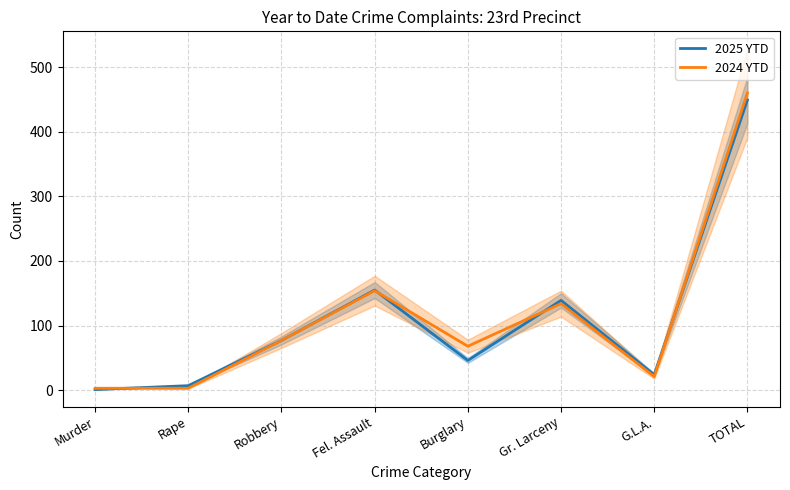

Reading left to right, transcribe all the data shown in this chart.

2025 YTD: Murder=1	Rape=7	Robbery=77	Fel. Assault=155	Burglary=46	Gr. Larceny=139	G.L.A.=24	TOTAL=449
2024 YTD: Murder=3	Rape=3	Robbery=77	Fel. Assault=154	Burglary=68	Gr. Larceny=134	G.L.A.=21	TOTAL=460